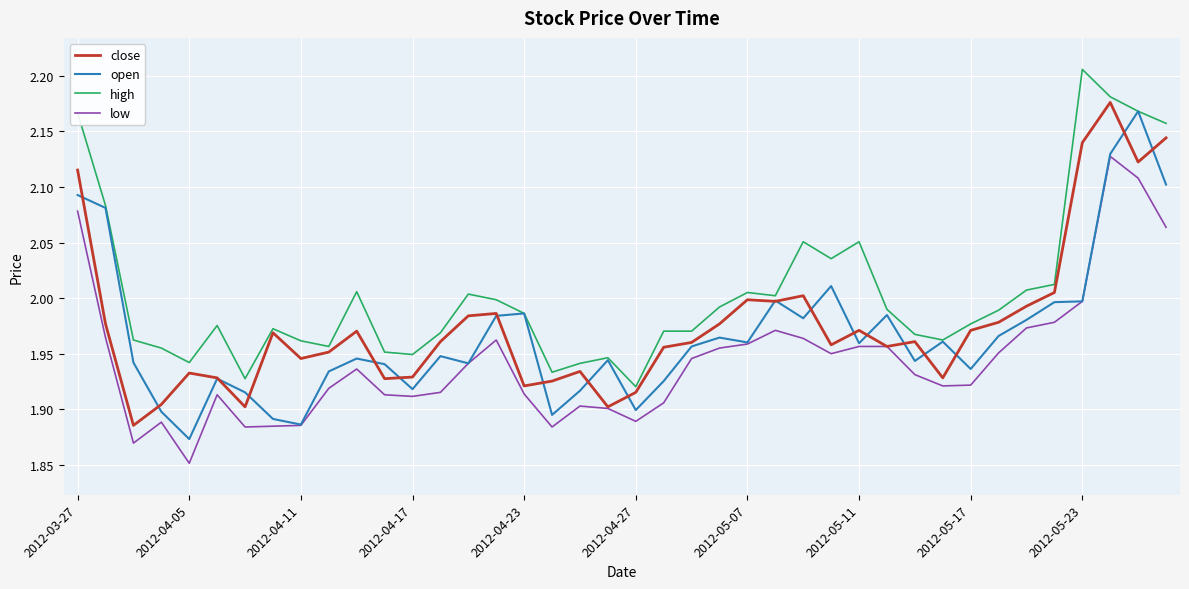

True or false: low and high intersect in this chart.

False